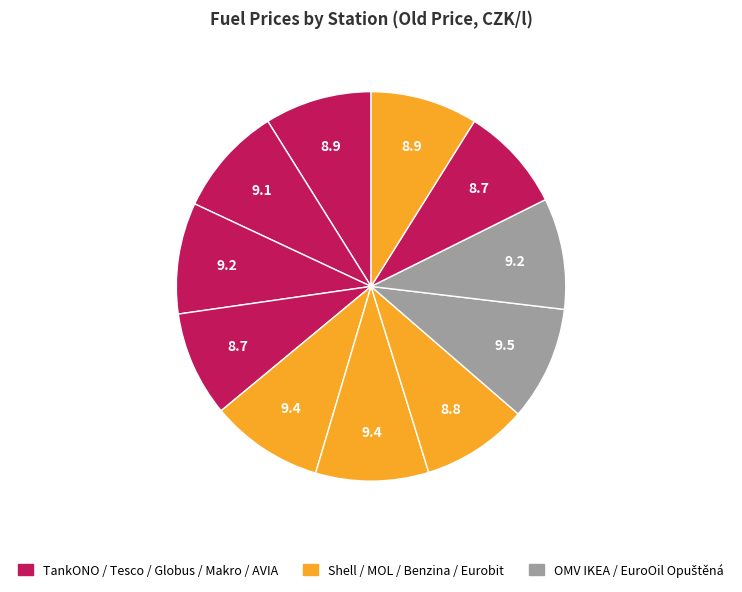

How many slices are in this pie chart?

11